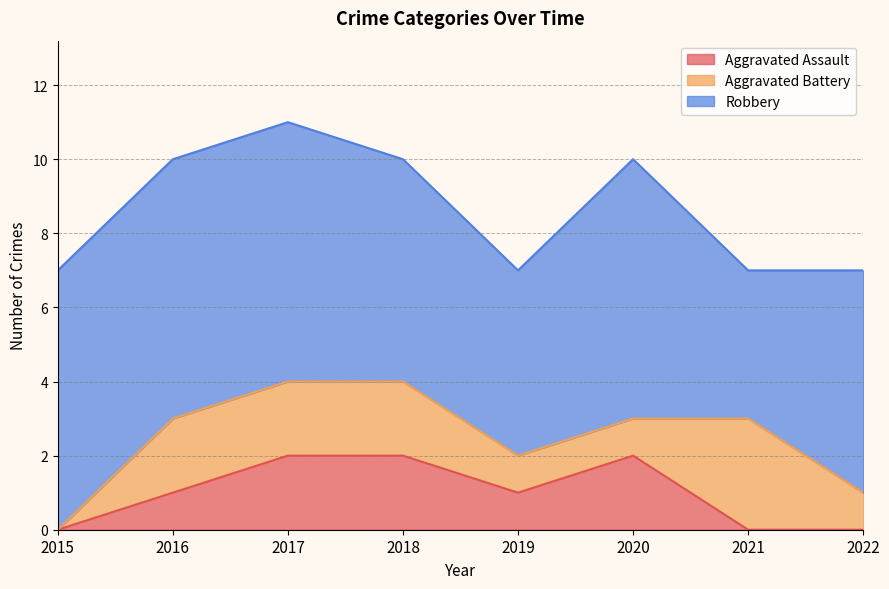

Does the chart display data point markers on the line(s)?

No